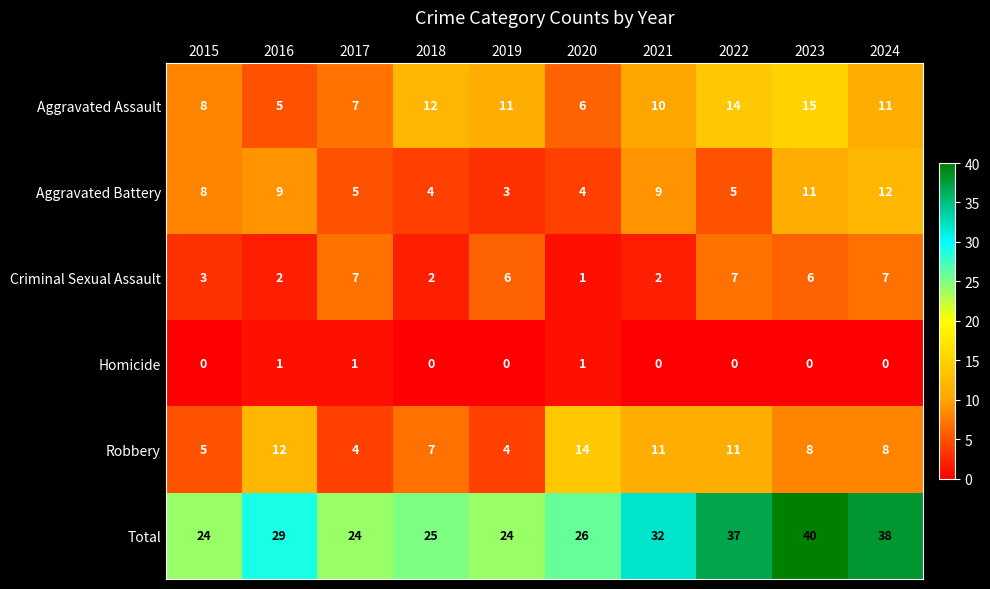

How many series are shown in this chart?

6